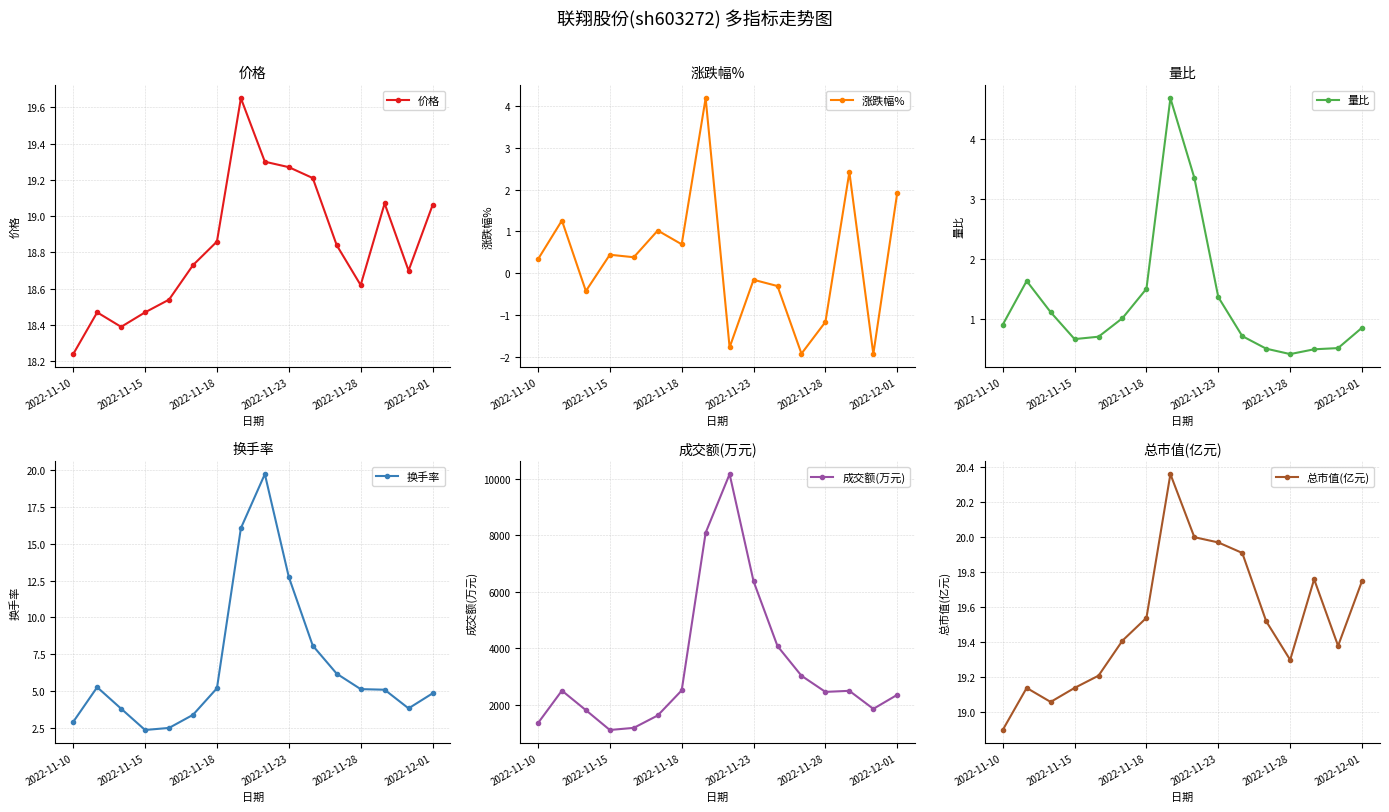

The 换手率 series shows 4.7 at 2022-11-10. True or false?

False